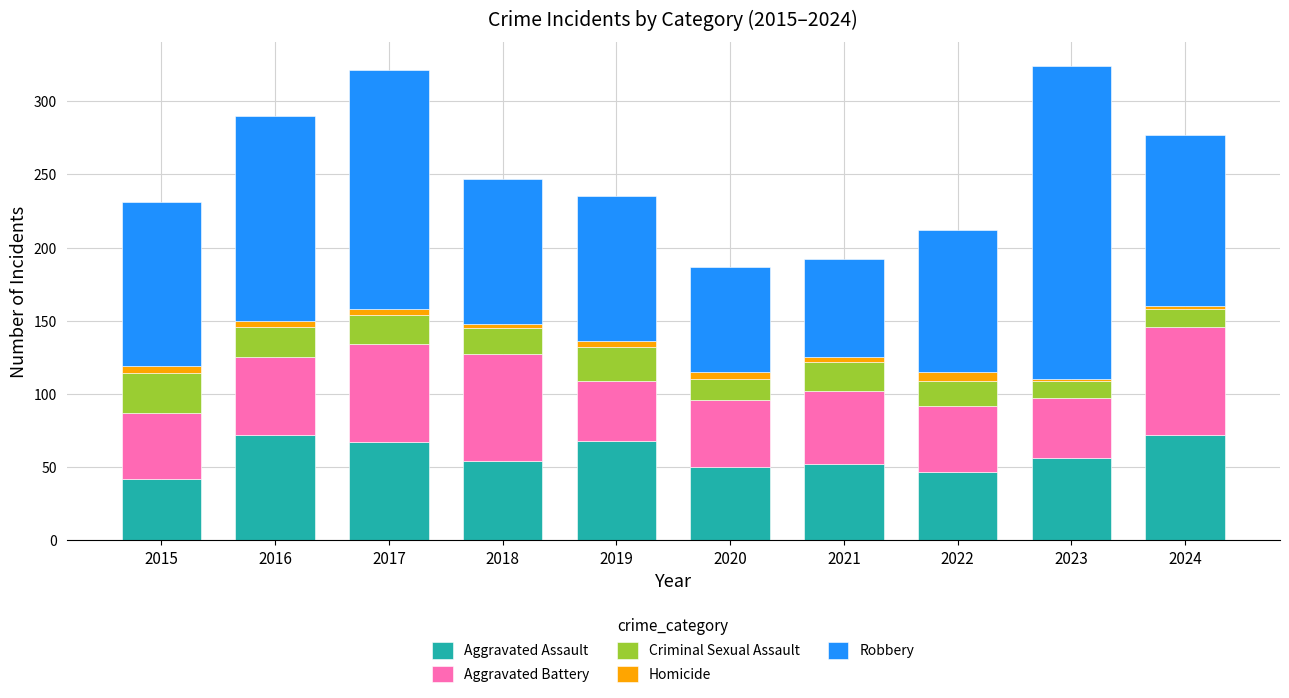

How many categories are shown in the chart?

10